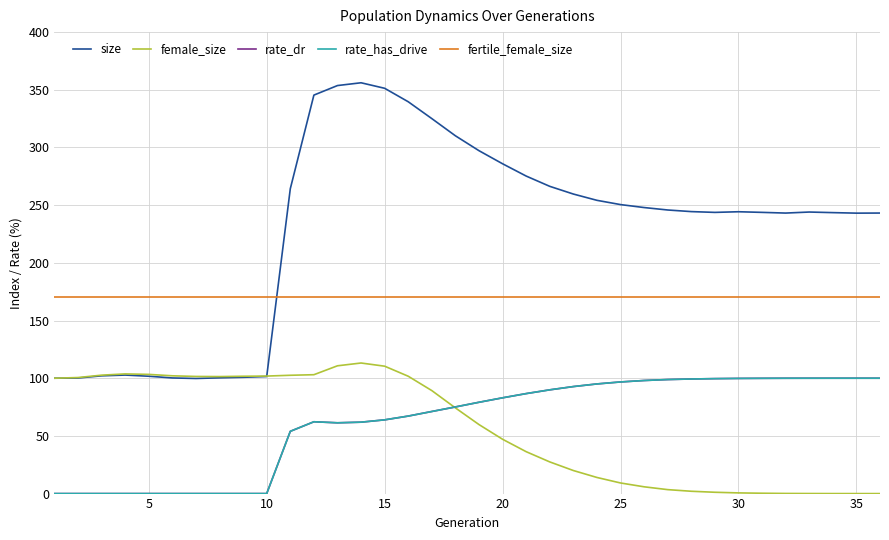

How many lines are shown in the chart?

5